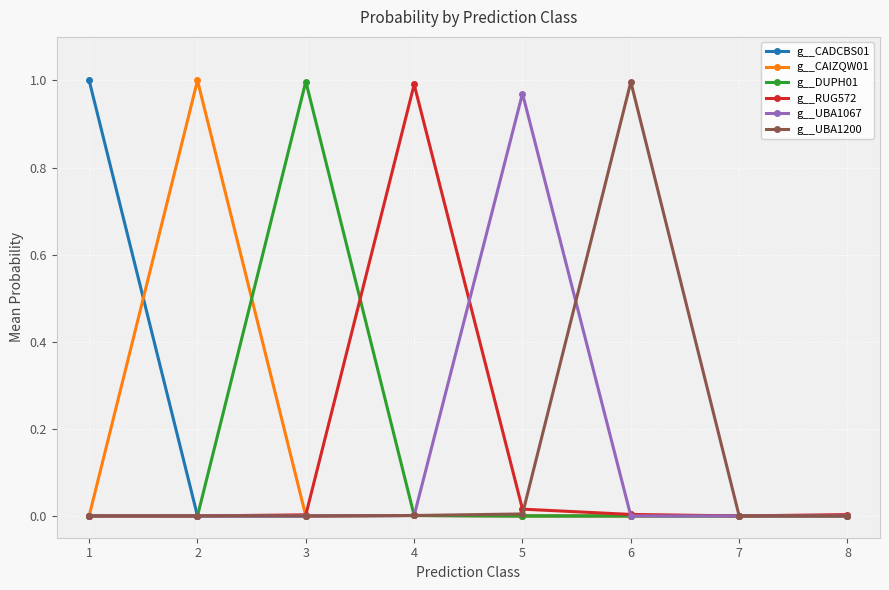

Is it true that g__UBA1067 equals 0.0 at 1?

True